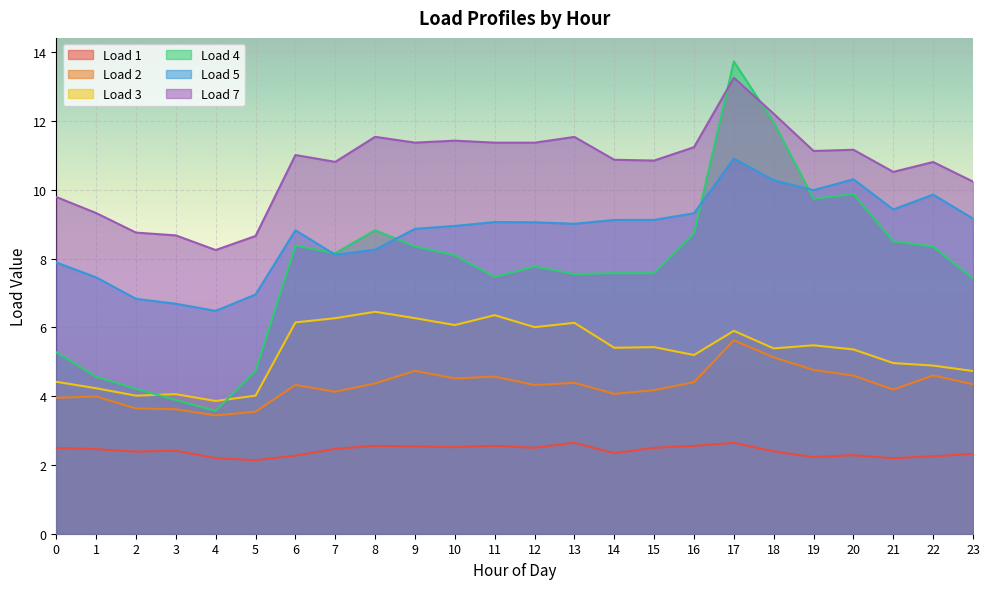

Rank the series at 2 from lowest to highest value.

Load 1, Load 2, Load 3, Load 4, Load 5, Load 7